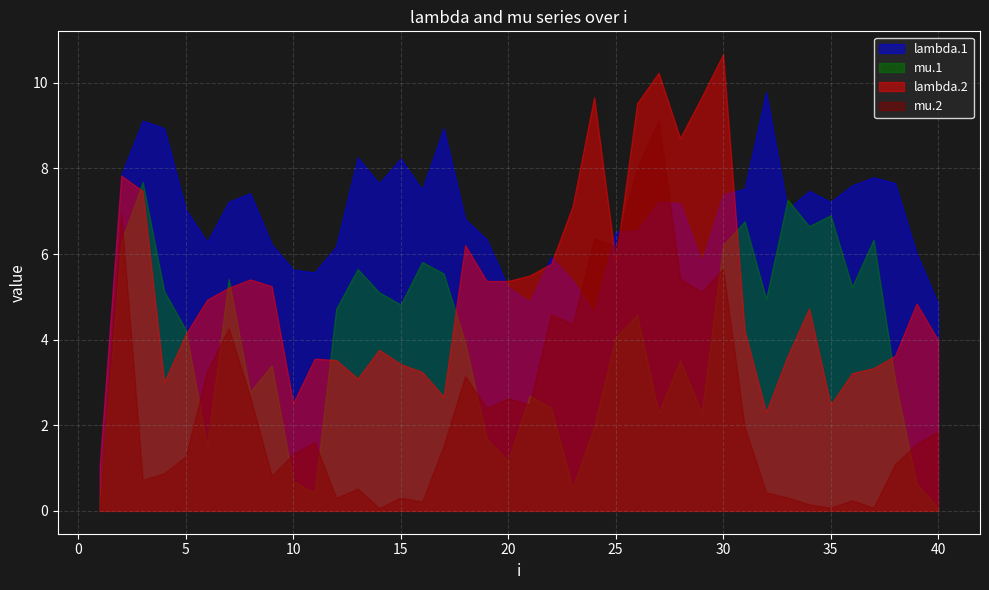

At which label is mu.1 closest to 3?

38